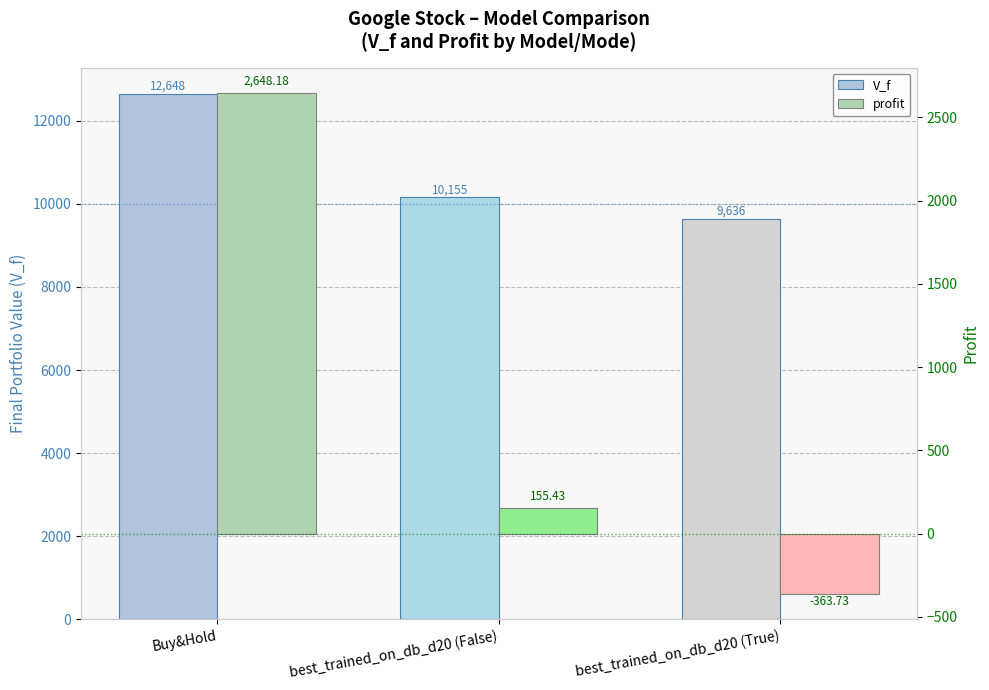

What is the difference between the V_f values at best_trained_on_db_d20 (False) and Buy&Hold?

2492.8